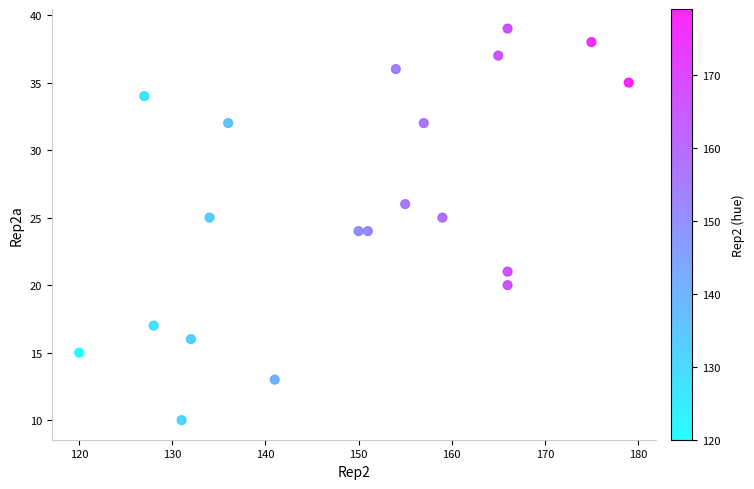

What is the range of Y values (max minus min)?

29